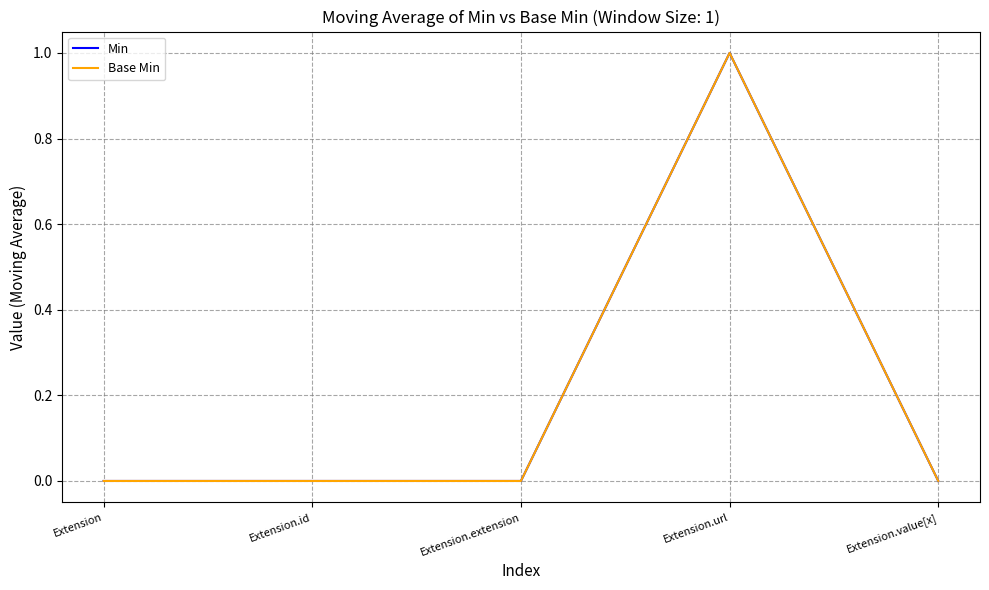

Between Extension.value[x] and Extension.id, which is larger?

Extension.value[x]